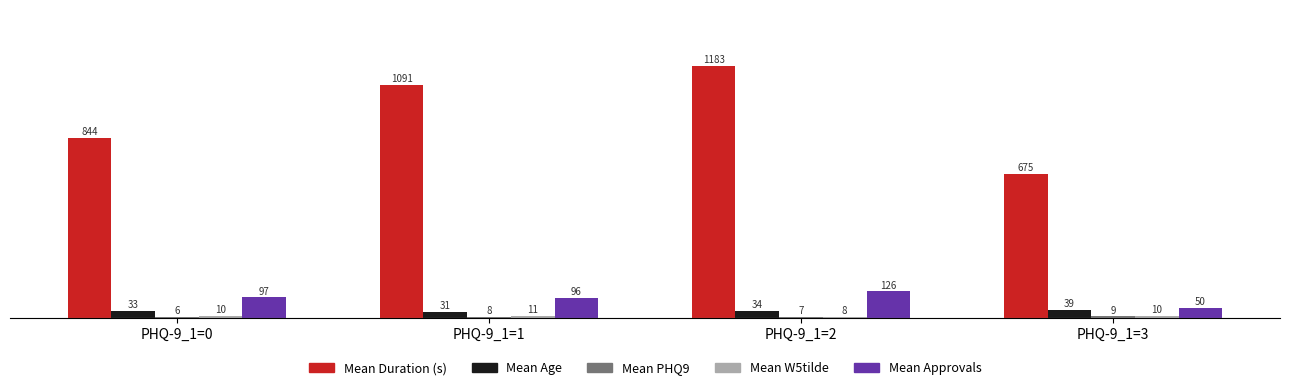

Reading left to right, extract all data points from this chart.

Mean Duration (s): 844.8	1091.2	1183.4	675.8
Mean Age: 33.9	31.8	34.7	39.8
Mean PHQ9: 6.8	8.3	7.6	9.8
Mean W5tilde: 10.3	11.7	8.8	10.5
Mean Approvals: 97.9	96.2	126.9	50.5